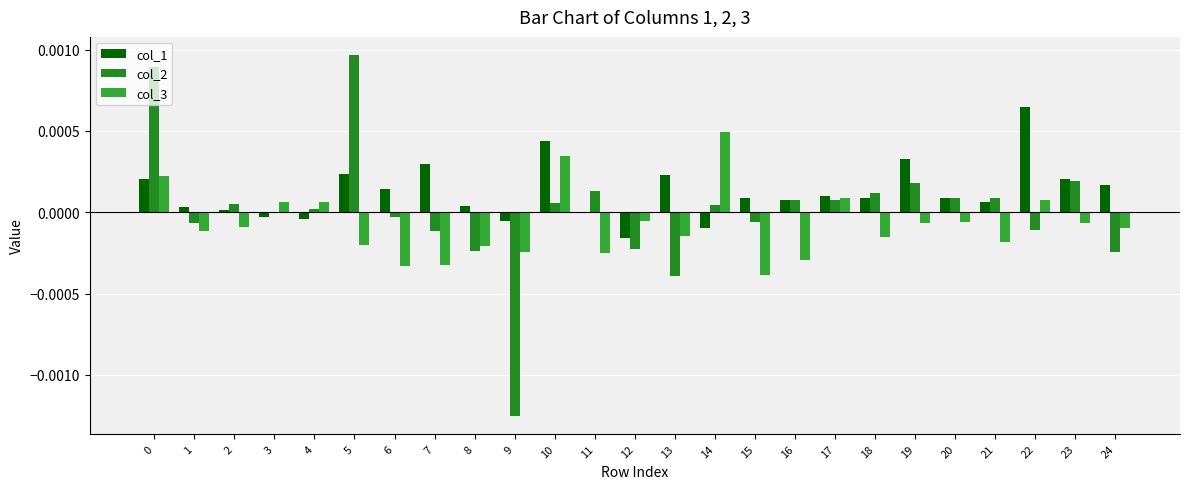

How many distinct data groups are displayed?

3